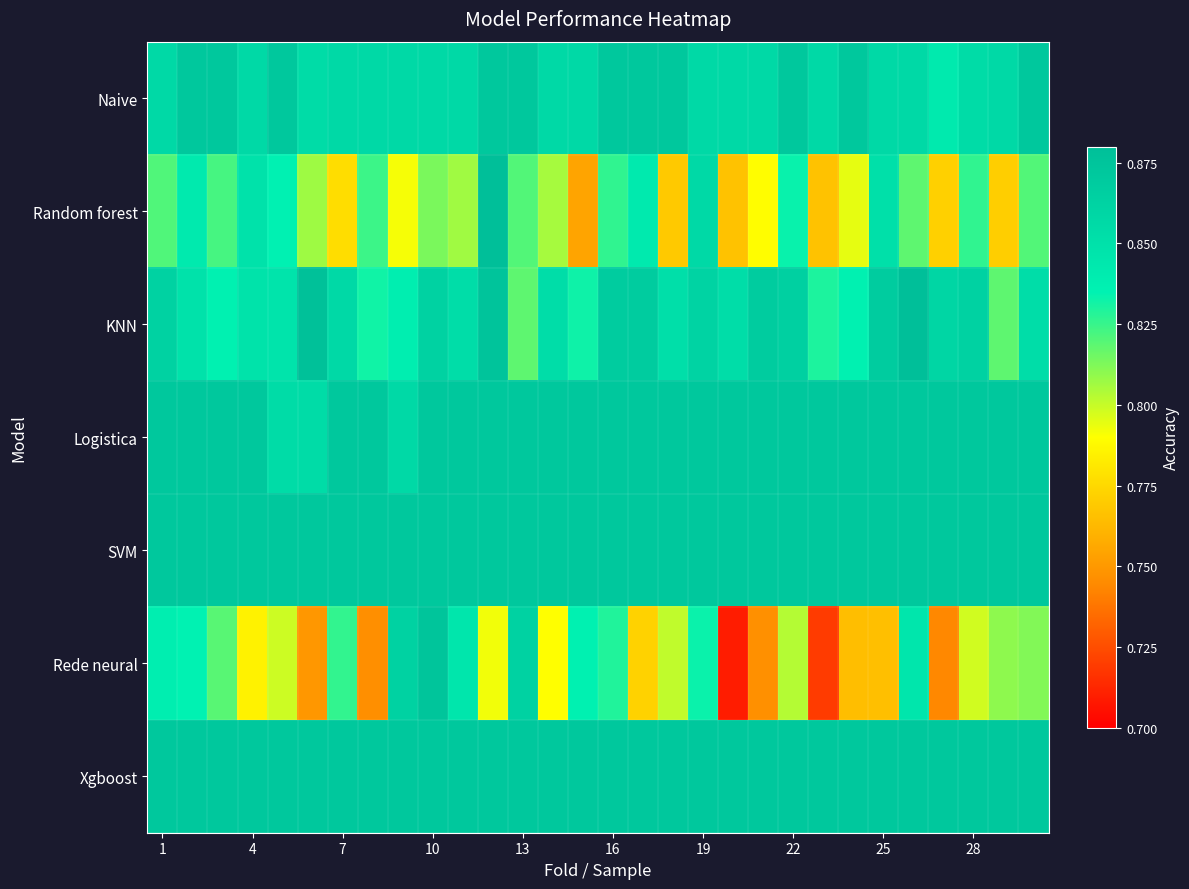

Rank the series by their maximum value, from highest to lowest.

KNN, Random forest, Rede neural, Naive, Logistica, SVM, Xgboost